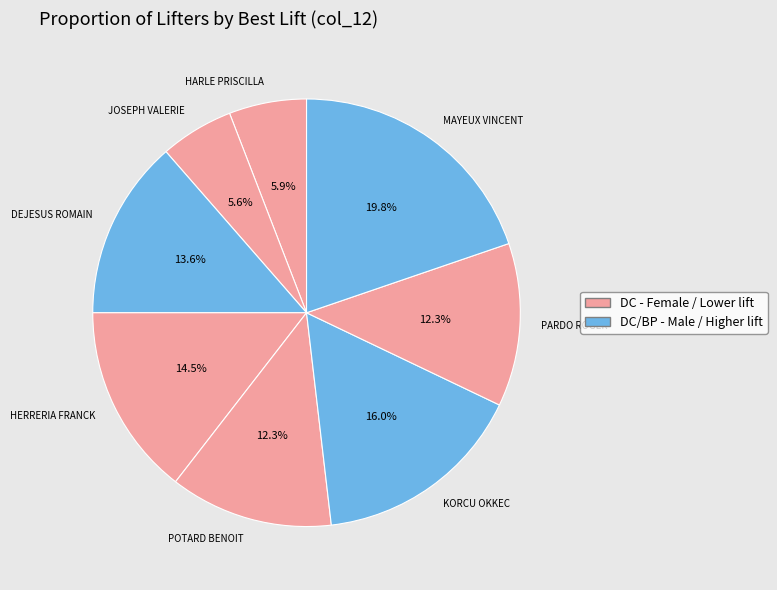

What percentage is the KORCU OKKEC slice, to the nearest percent?

16%